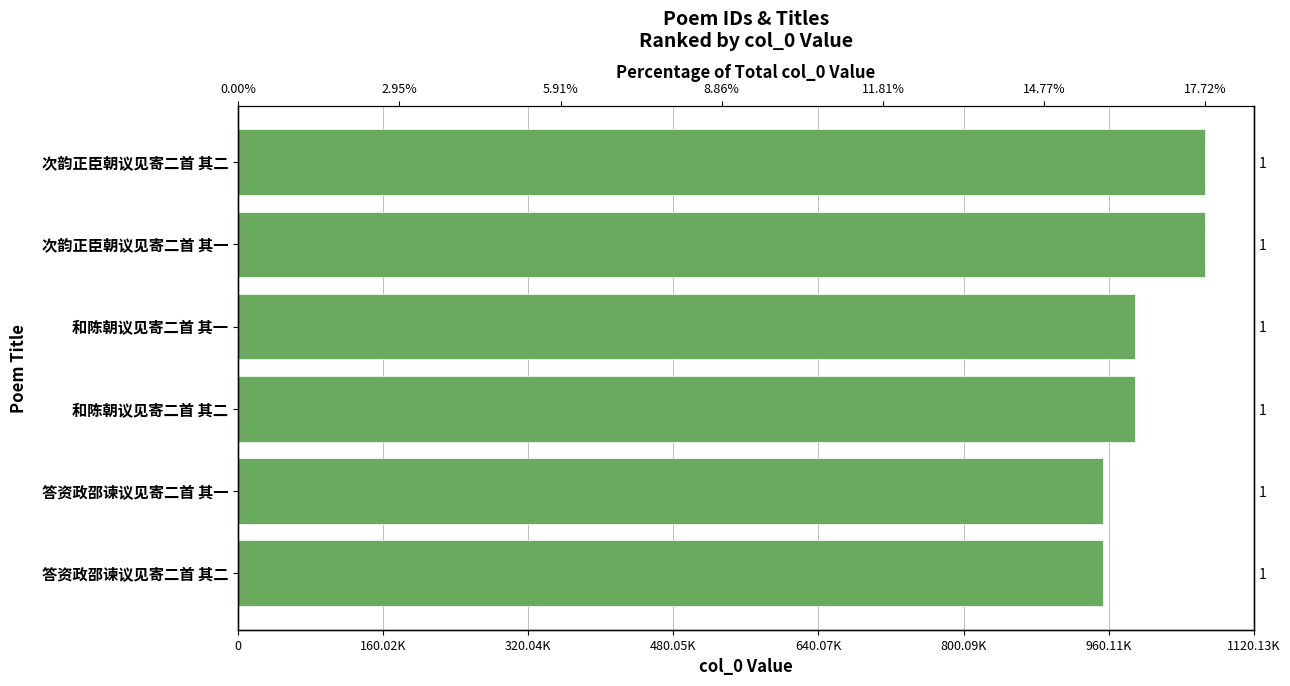

What is the difference between the values at 0 and 480.05K?

77633